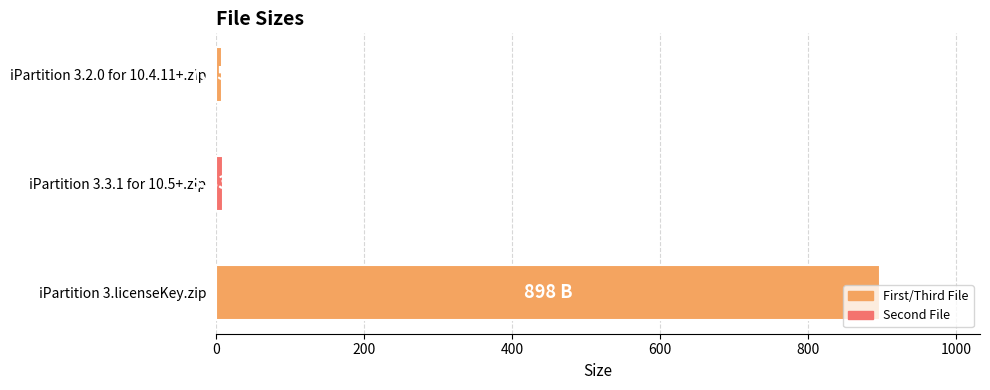

What is the sum of all values?

914.7